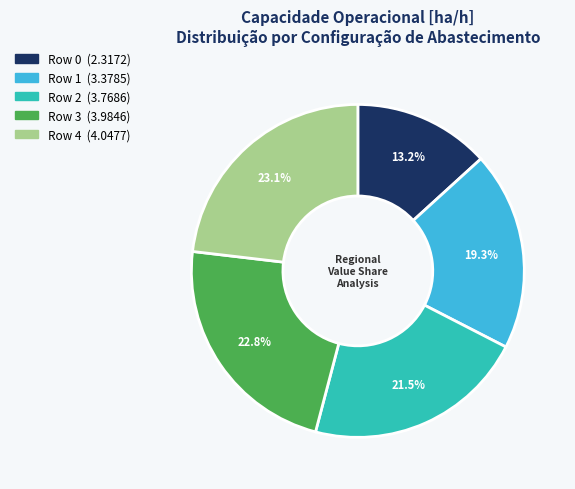

To the nearest percent, what is the difference between the largest and smallest slice percentages?

10%